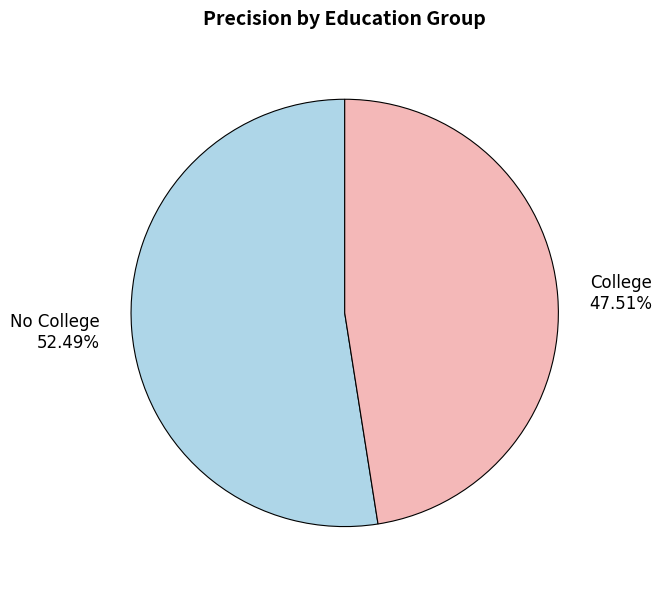

How many slices are in this pie chart?

2